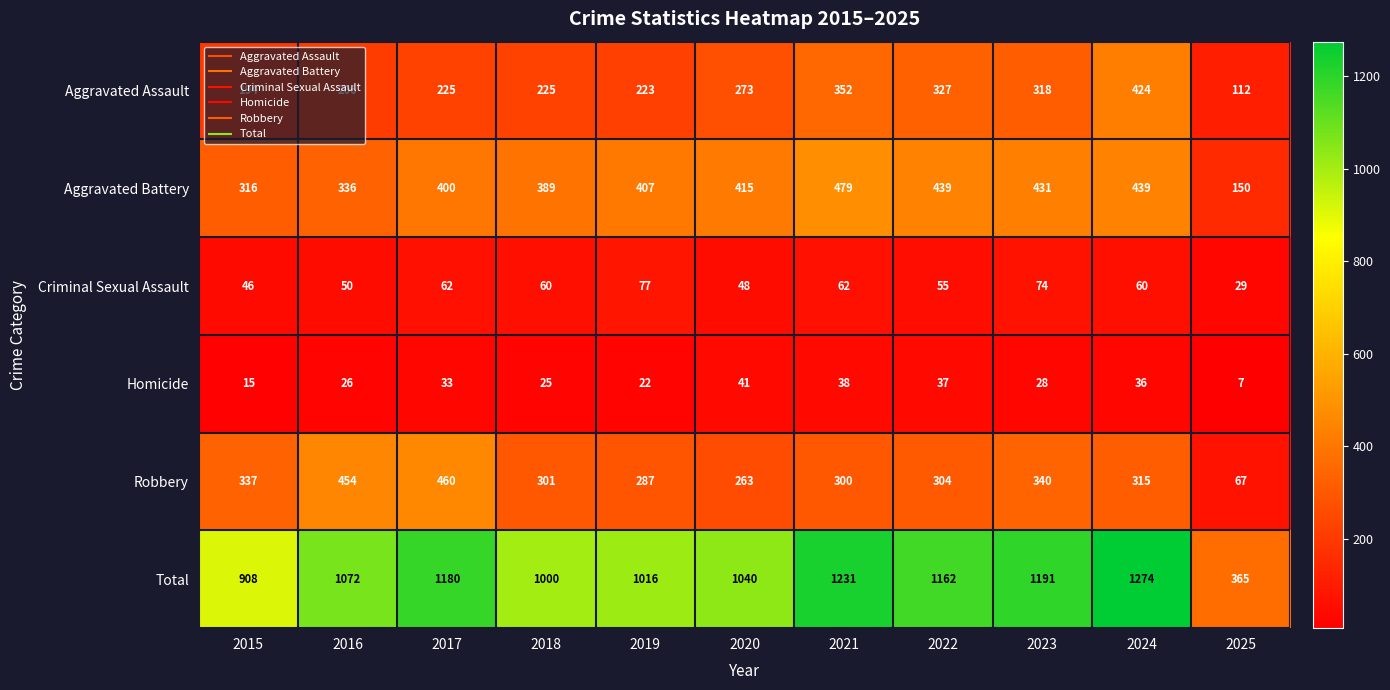

At which category does the chart reach its minimum across all series?

2025